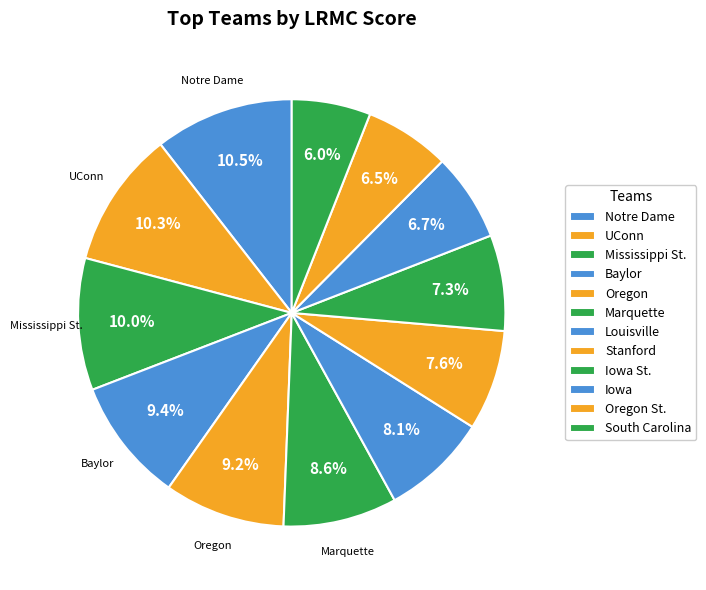

Do Louisville and UConn together represent more than half of the pie?

No